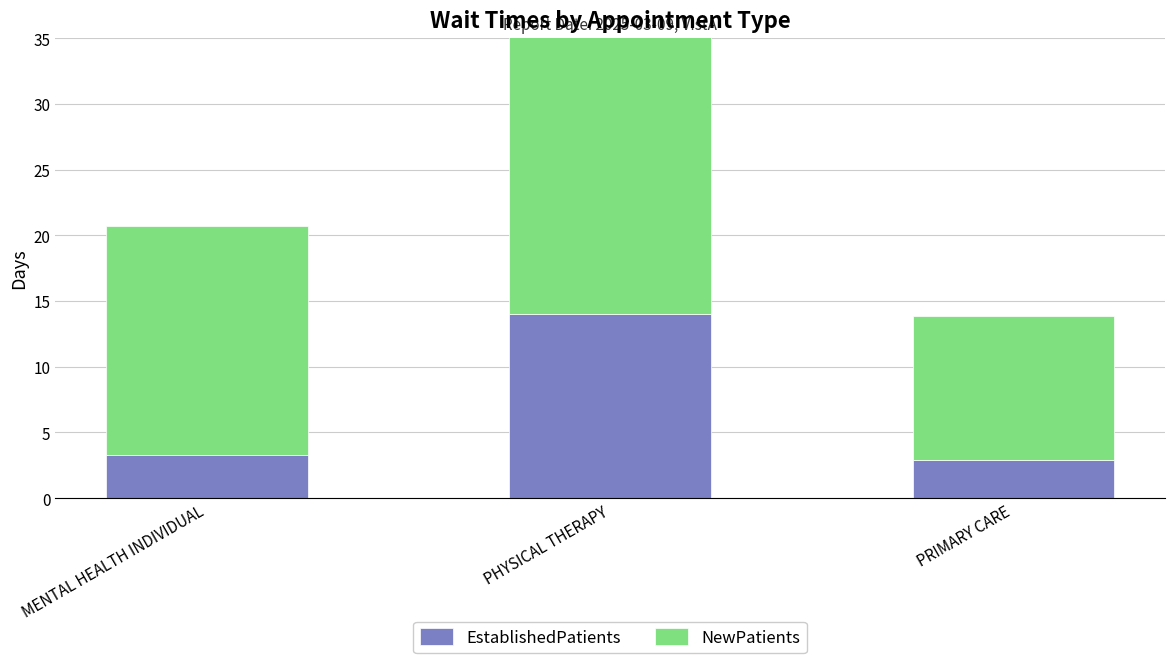

What is the label of the 2nd bar from the left?

PHYSICAL THERAPY